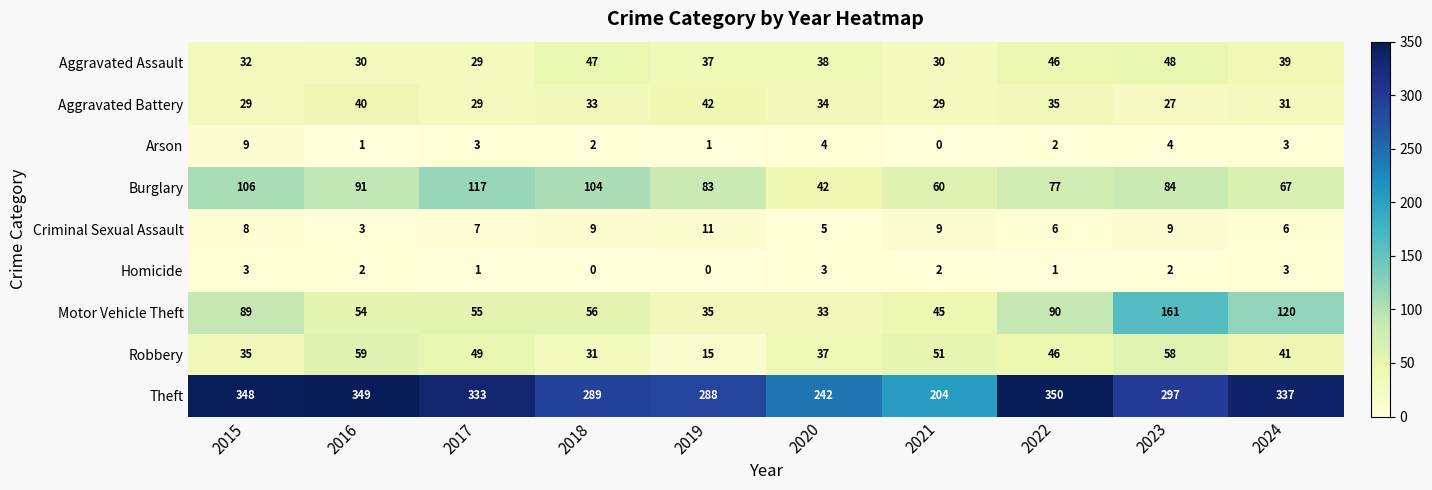

What is the total value across all series at 2021?

430